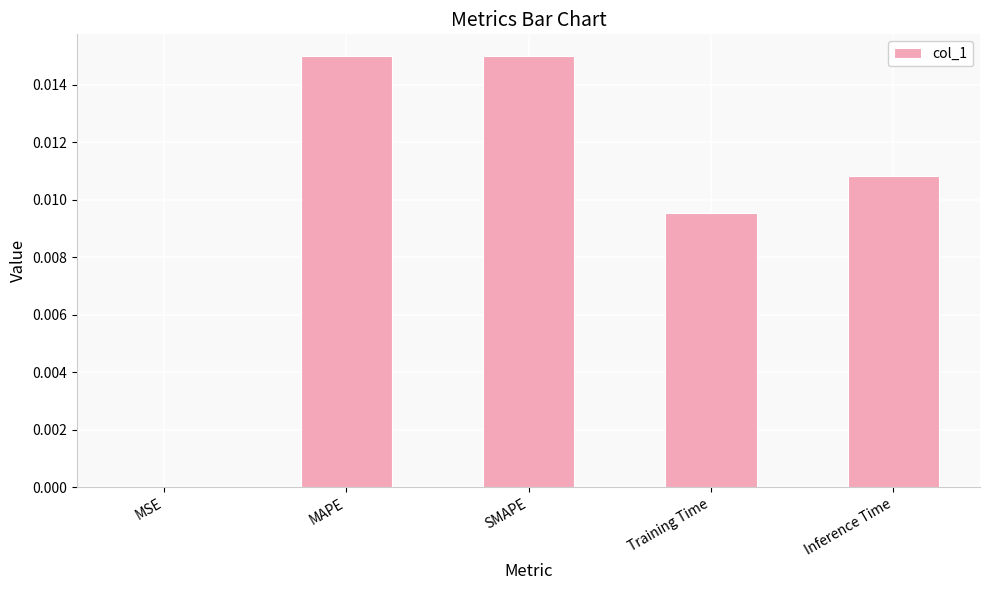

Which has a higher value, MSE or MAPE?

MAPE